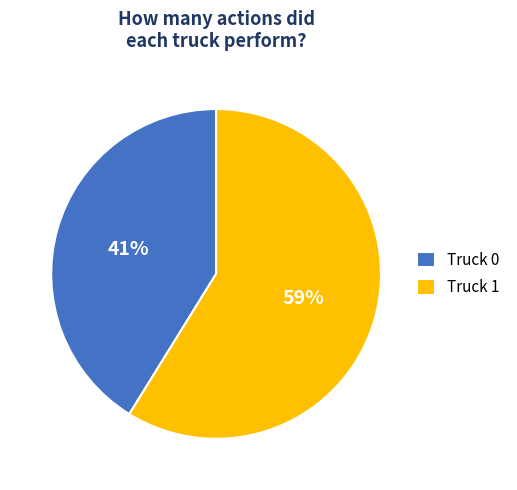

Combined, do Truck 0 and Truck 1 account for over 50%?

Yes